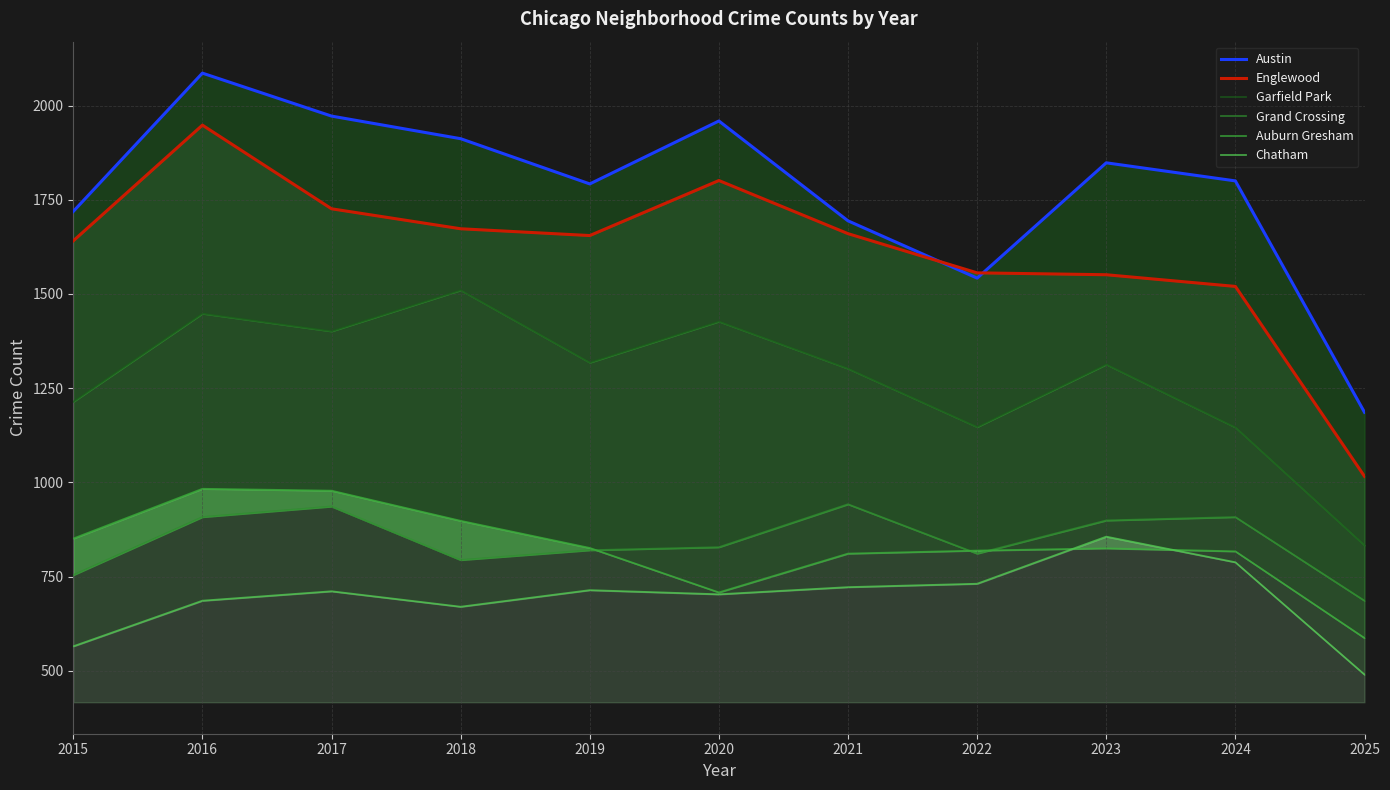

Which series has the largest range (max minus min)?

Englewood